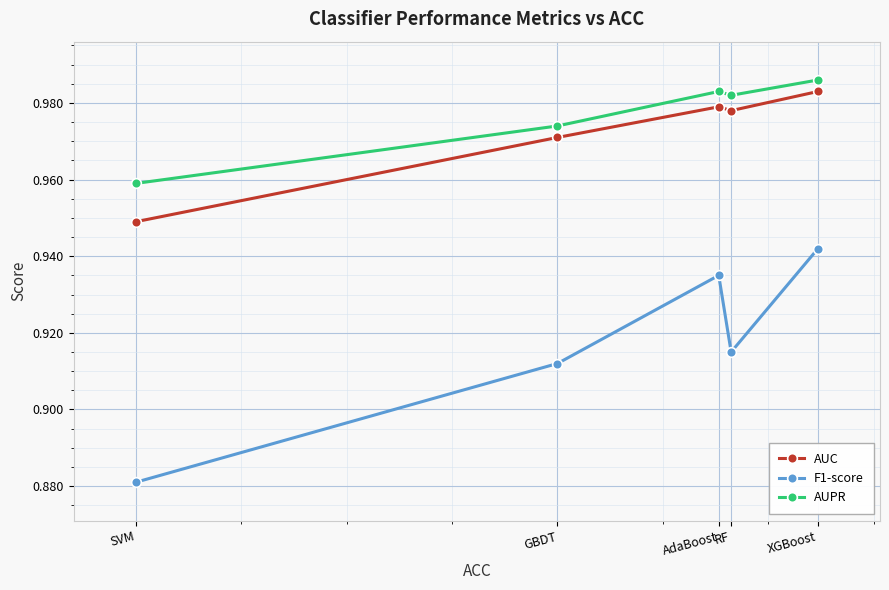

Rank the series by their maximum value, from lowest to highest.

F1-score, AUC, AUPR